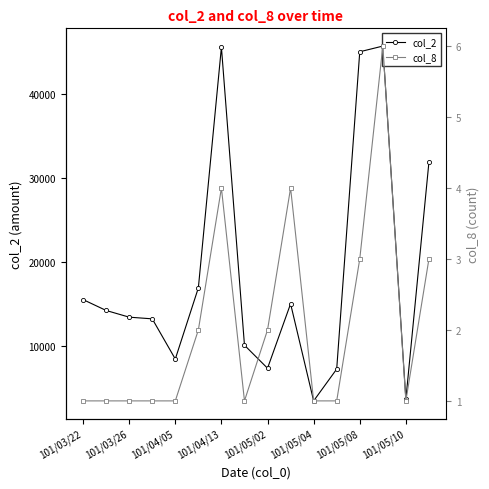

How many values in the col_2 series exceed 14200?

7